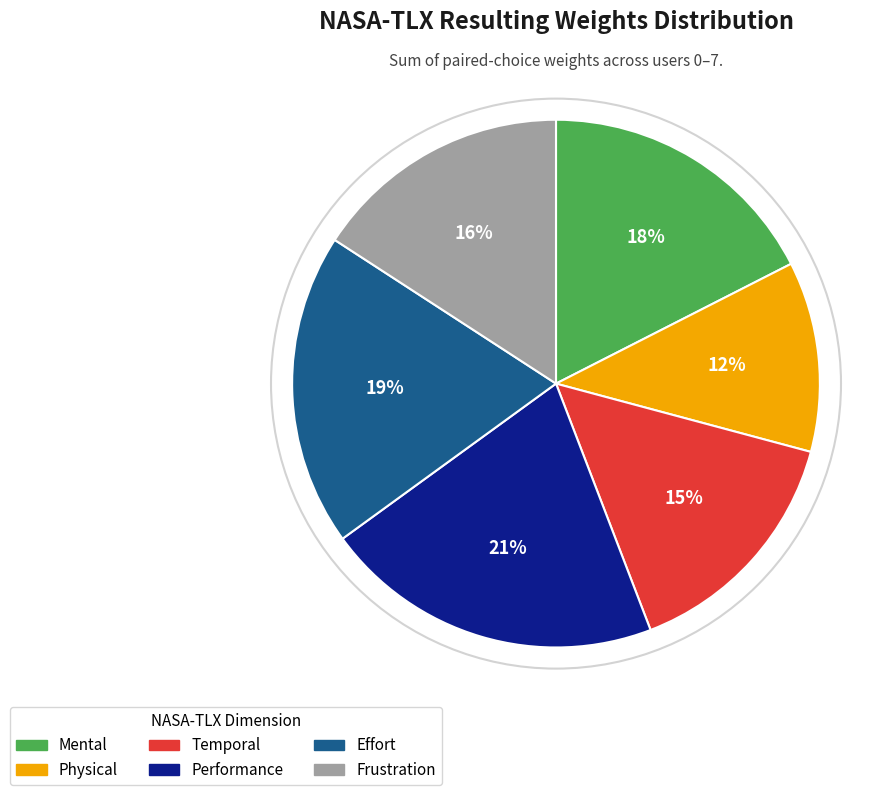

What percentage is the Mental slice, to the nearest percent?

17%